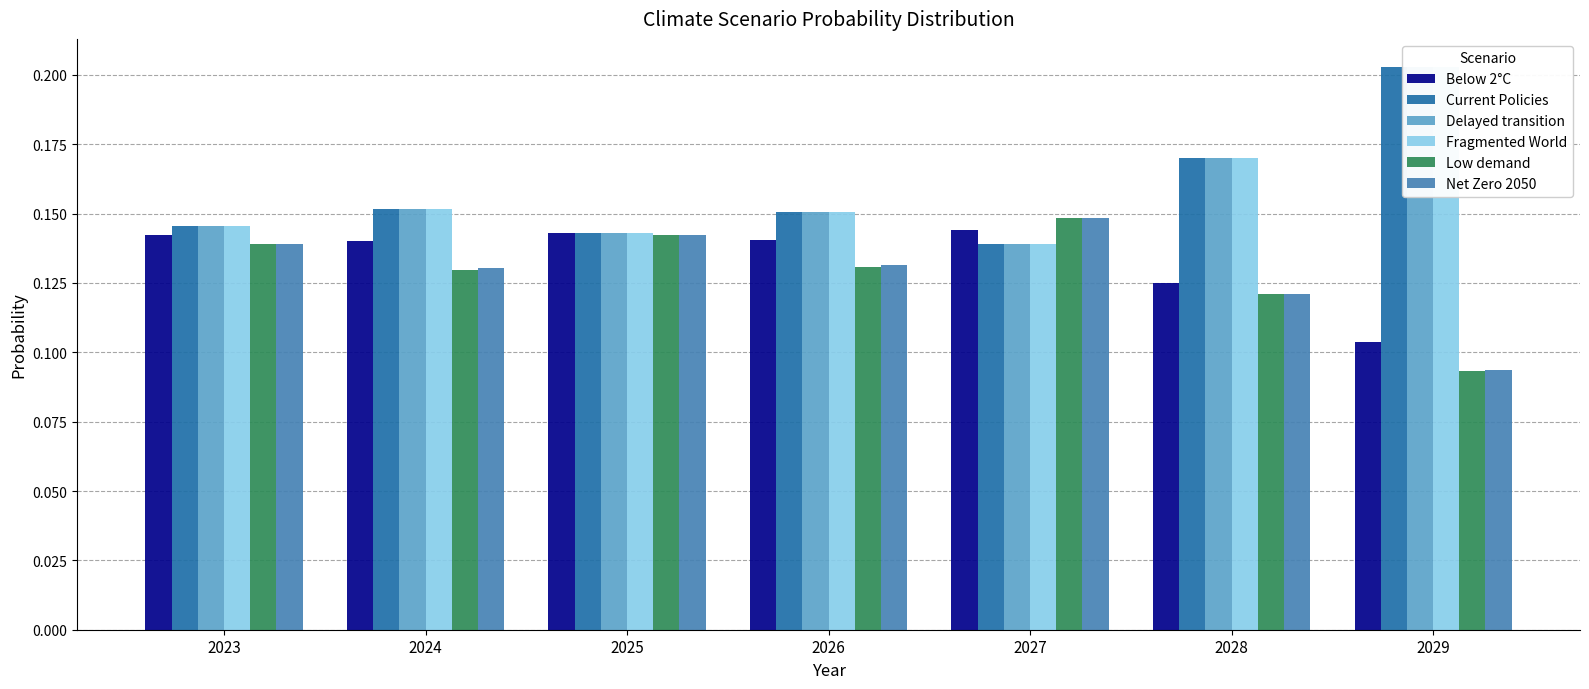

At which category is the sum across all series the highest?

2029